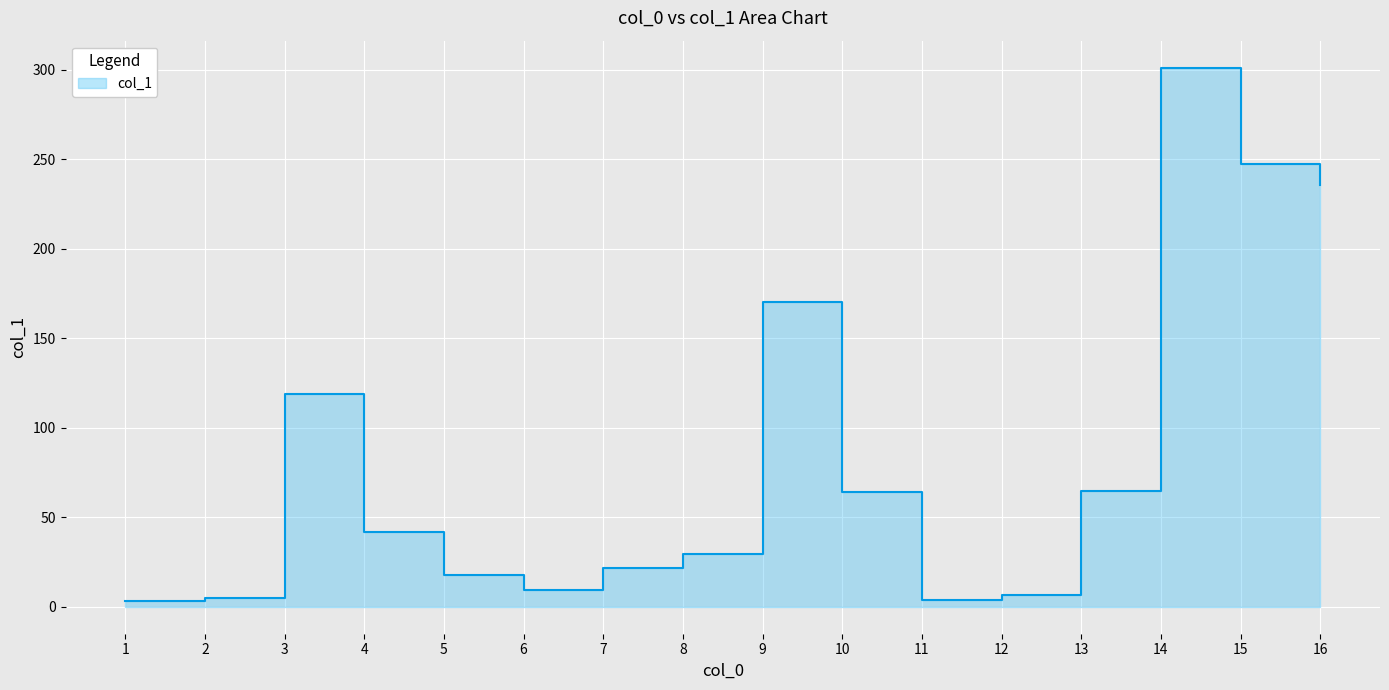

How many interior local valleys (lower than both neighbors) does the data have?

2